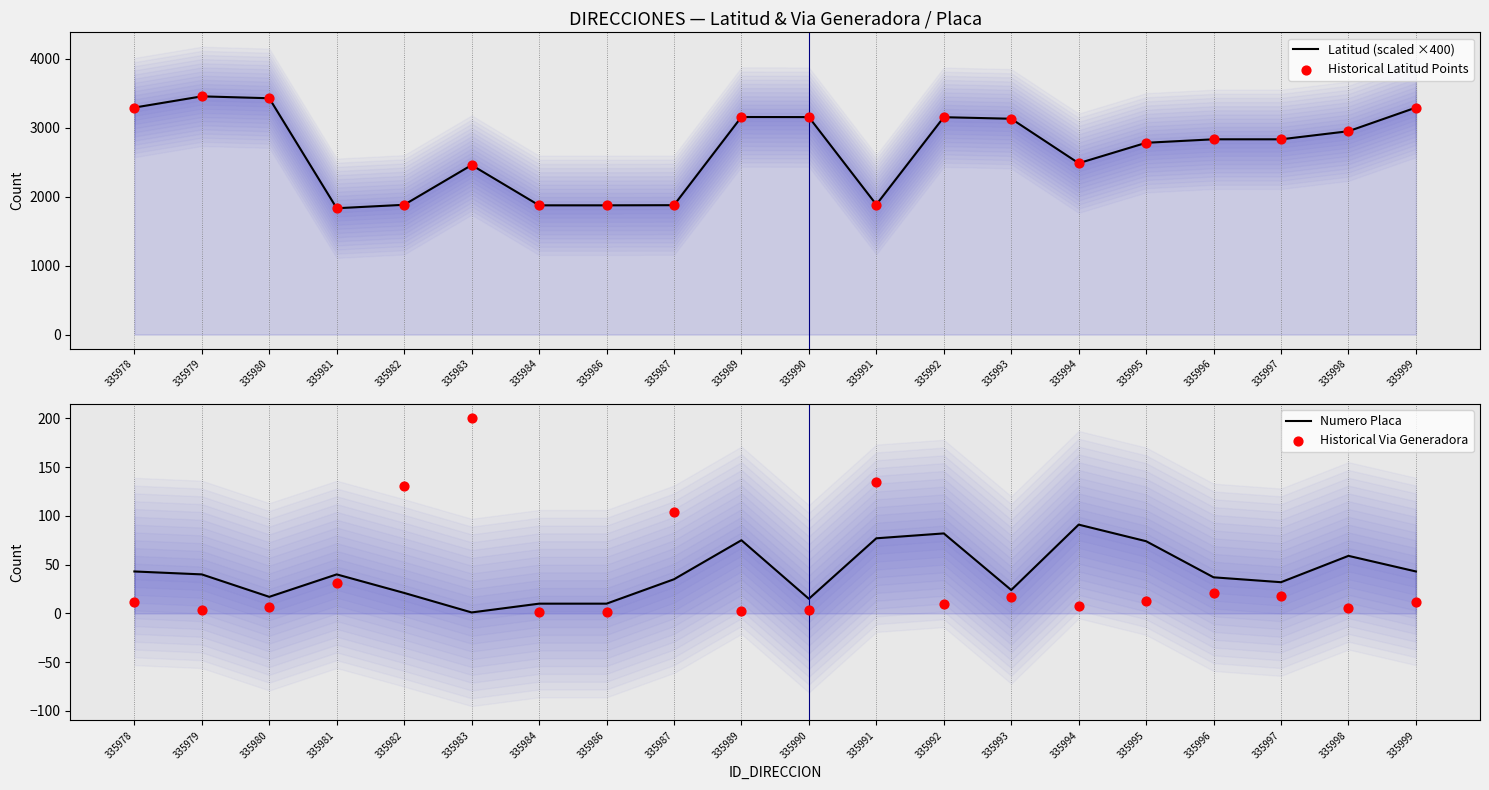

At how many categories does at least one series exceed 16?

20